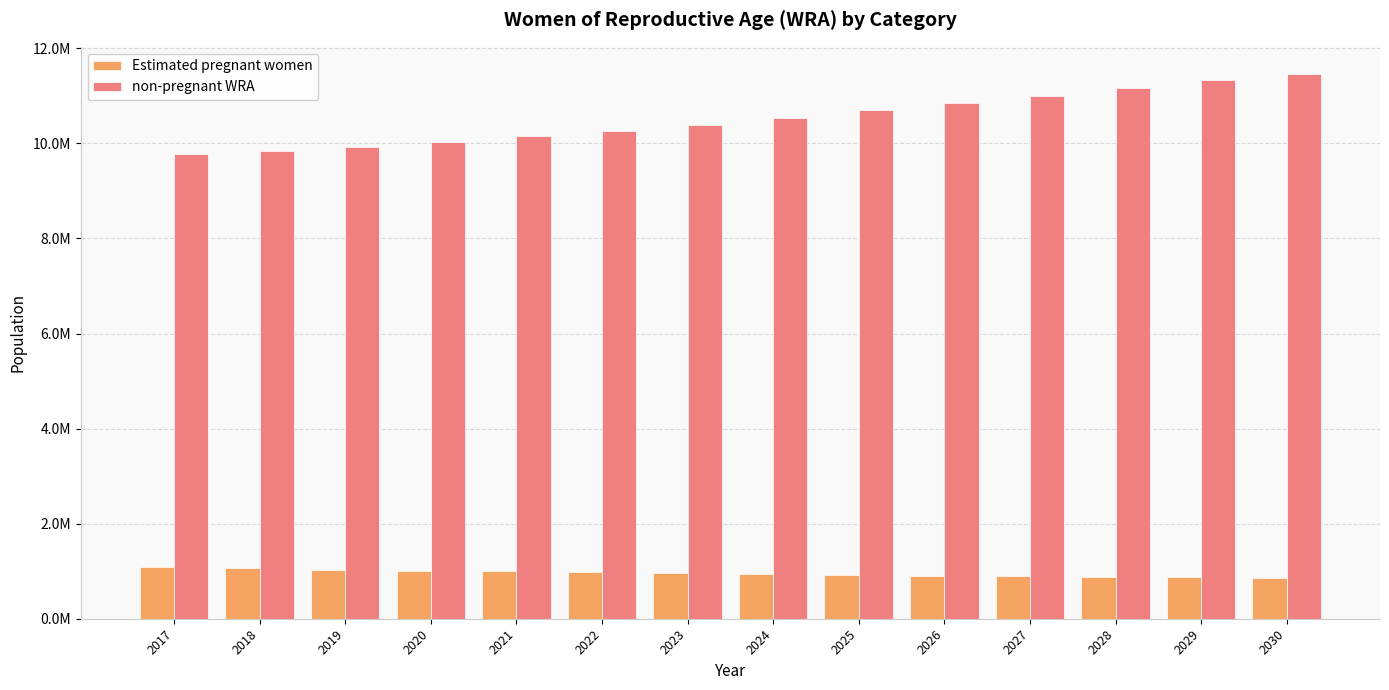

At which category is the sum across all series the highest?

2030